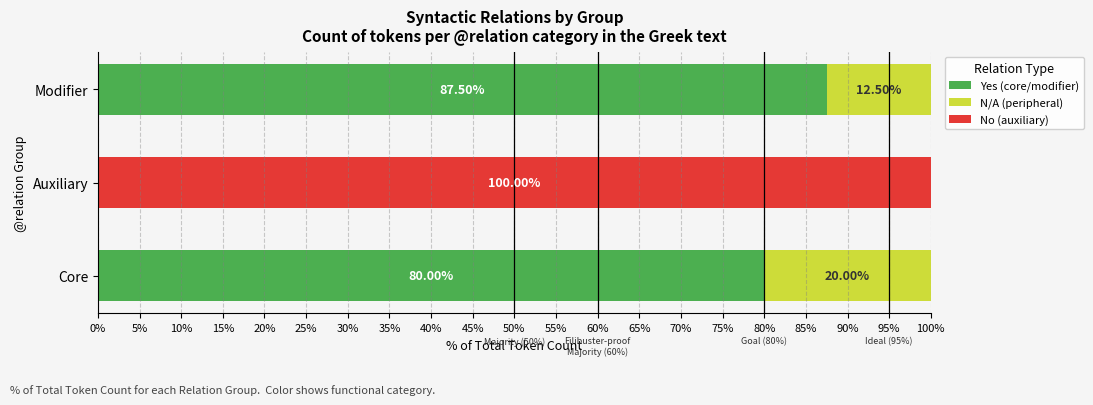

At which label does Yes (core/modifier) reach its peak?

Modifier